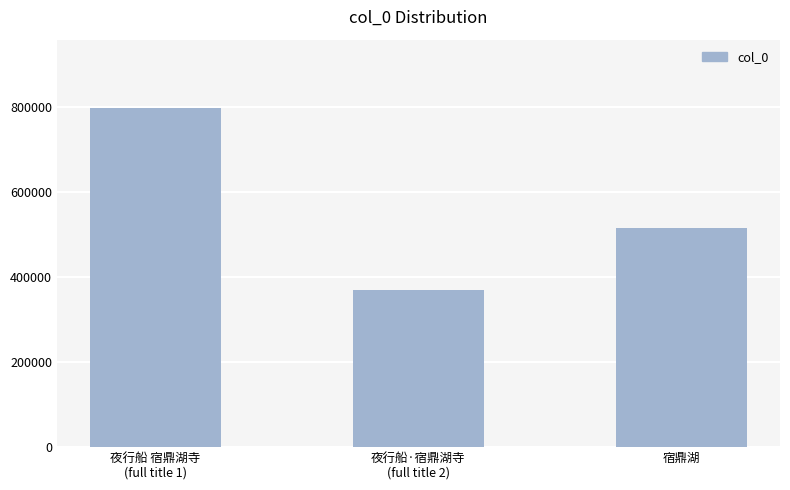

Which has a higher value, 夜行船·宿鼎湖寺
(full title 2) or 夜行船 宿鼎湖寺
(full title 1)?

夜行船 宿鼎湖寺
(full title 1)